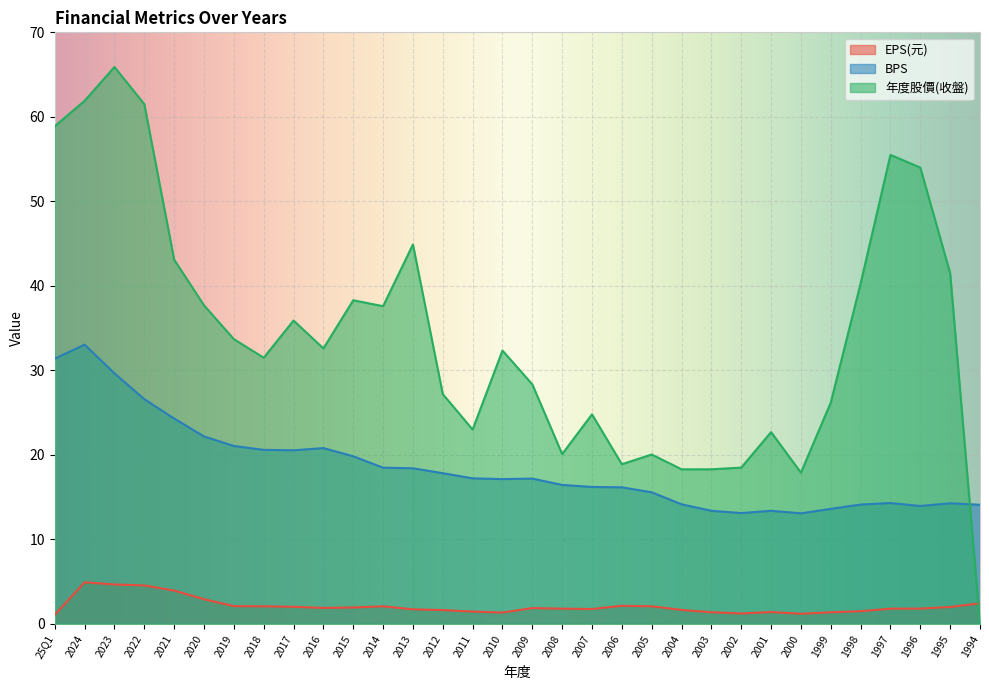

The BPS series shows 36.2 at 2019. True or false?

False